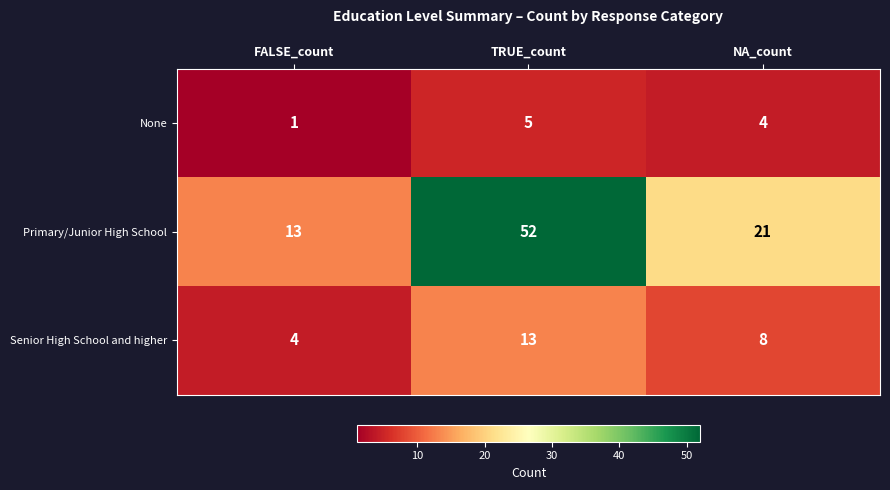

What is the total value across all series at TRUE_count?

70